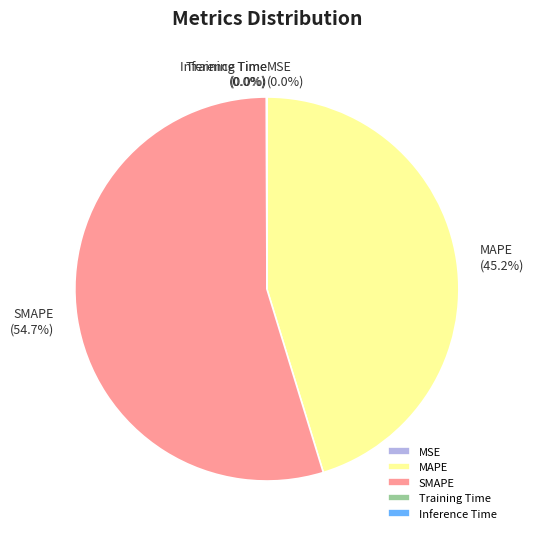

Which category has the biggest portion of the pie?

SMAPE